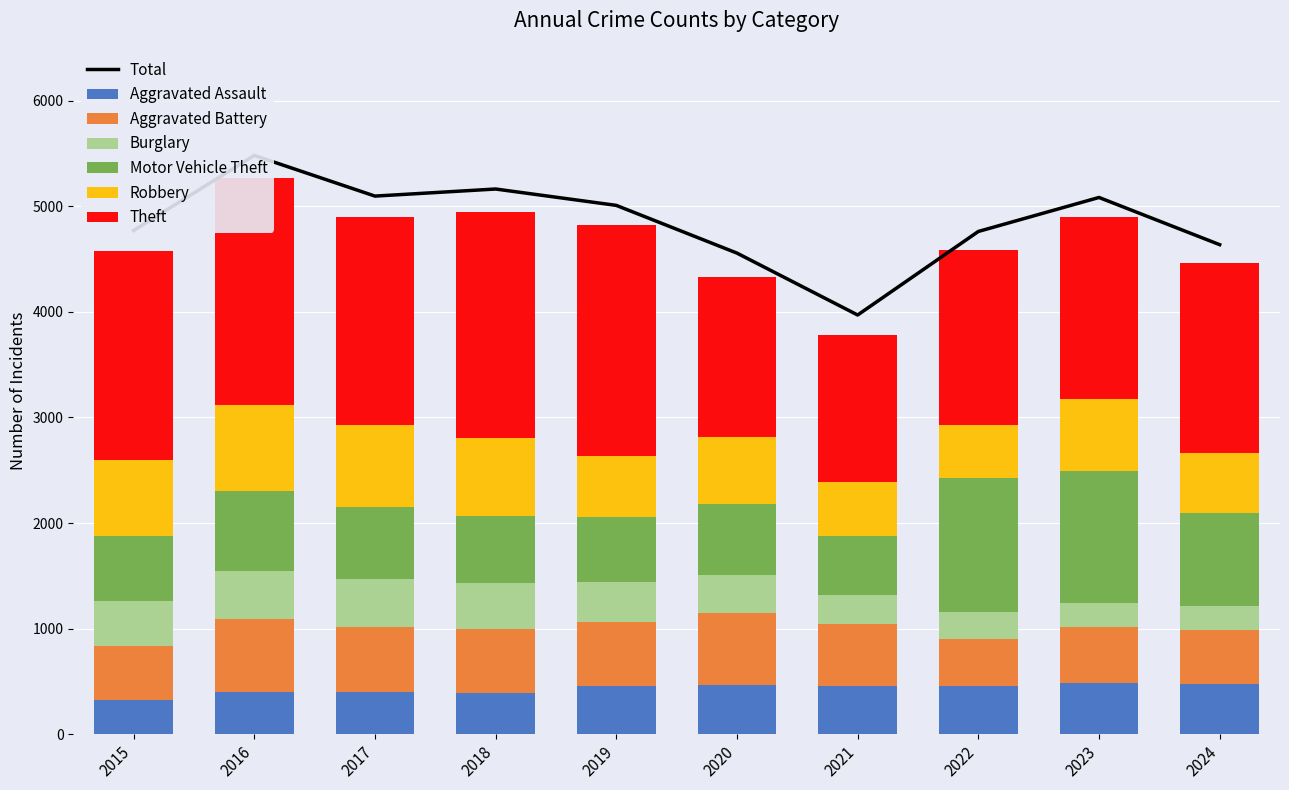

Are the bars horizontal?

No